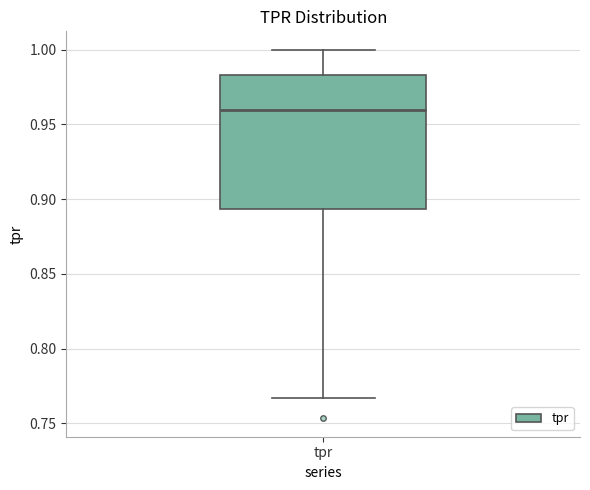

Where does the upper whisker of the box for tpr end on the y-axis? The values are not printed on the chart, so give them approximately, as read against the axis.

1.000